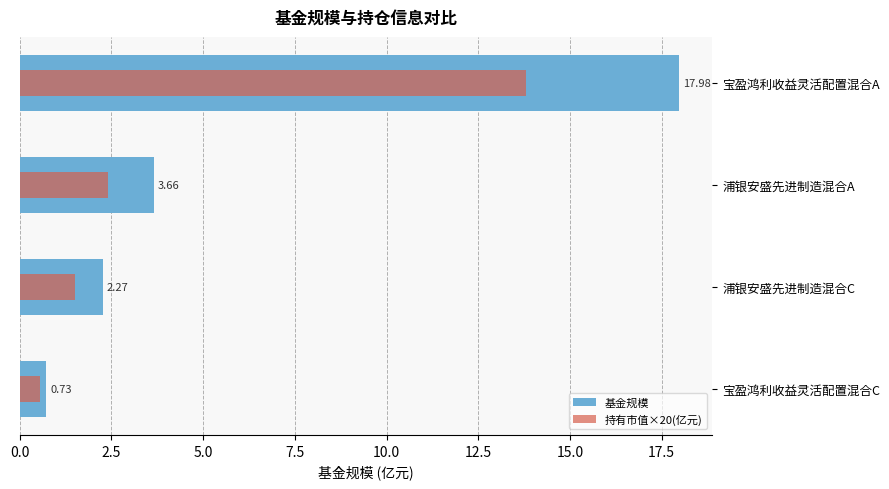

Which series has the largest total across all categories?

基金规模